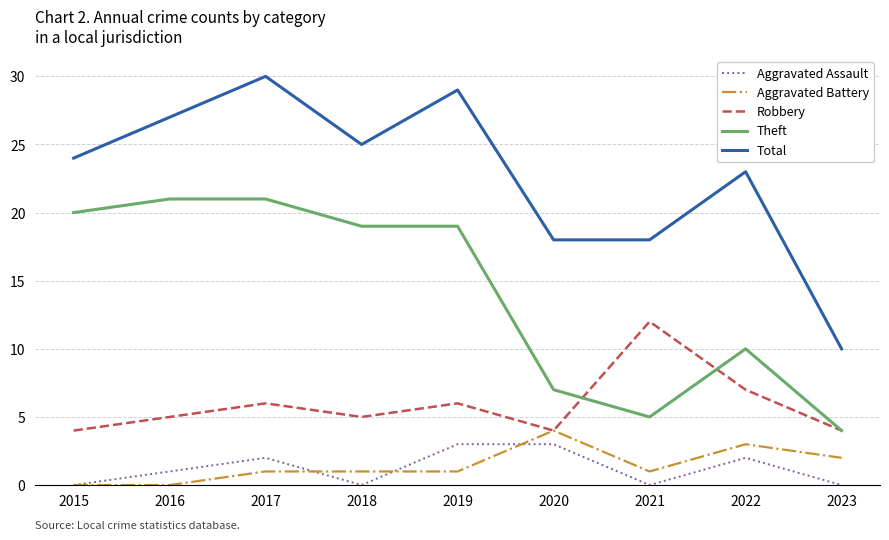

What is the spread (max minus min) of values at 2021?

18